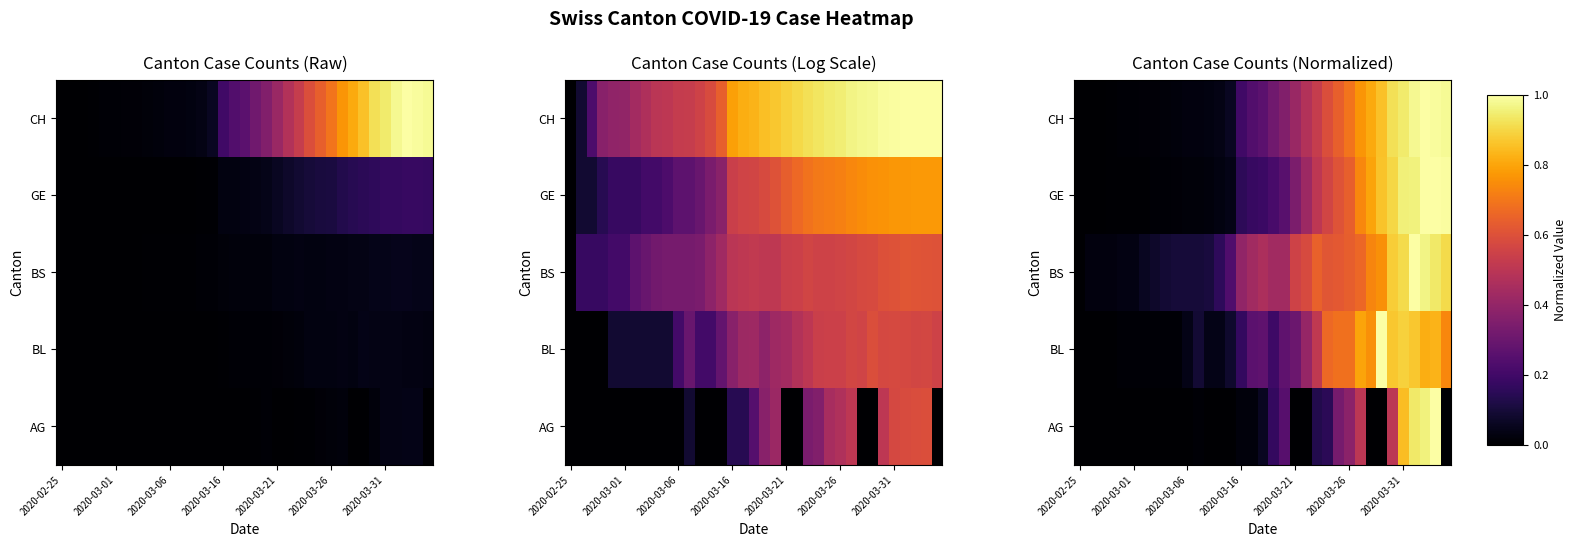

What is the difference between the maximum and minimum values in the BS series?

1.0